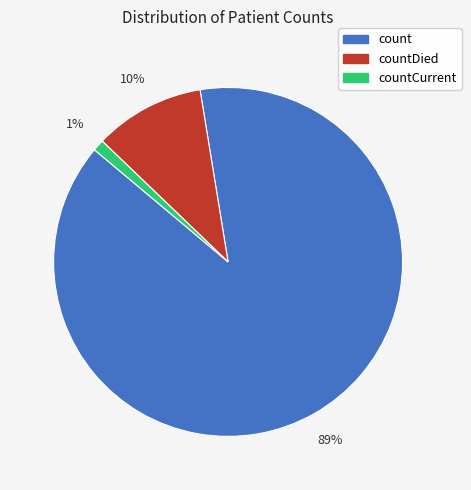

How many slices are in this pie chart?

3